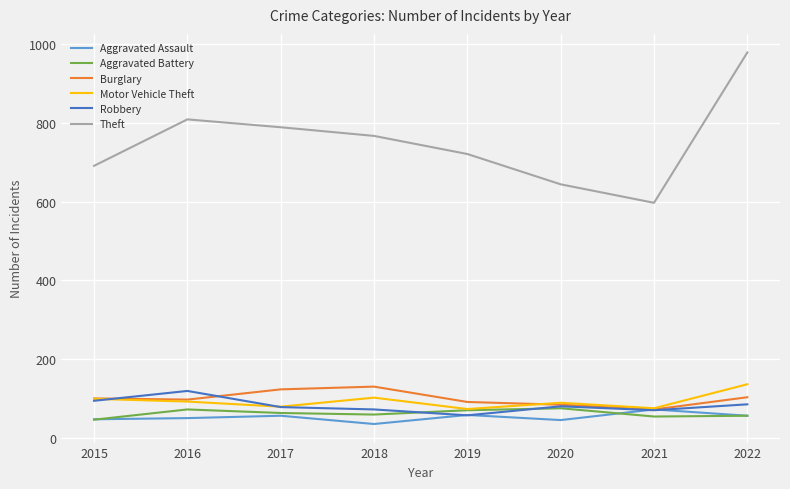

What is the total value across all series at 2017?

1188